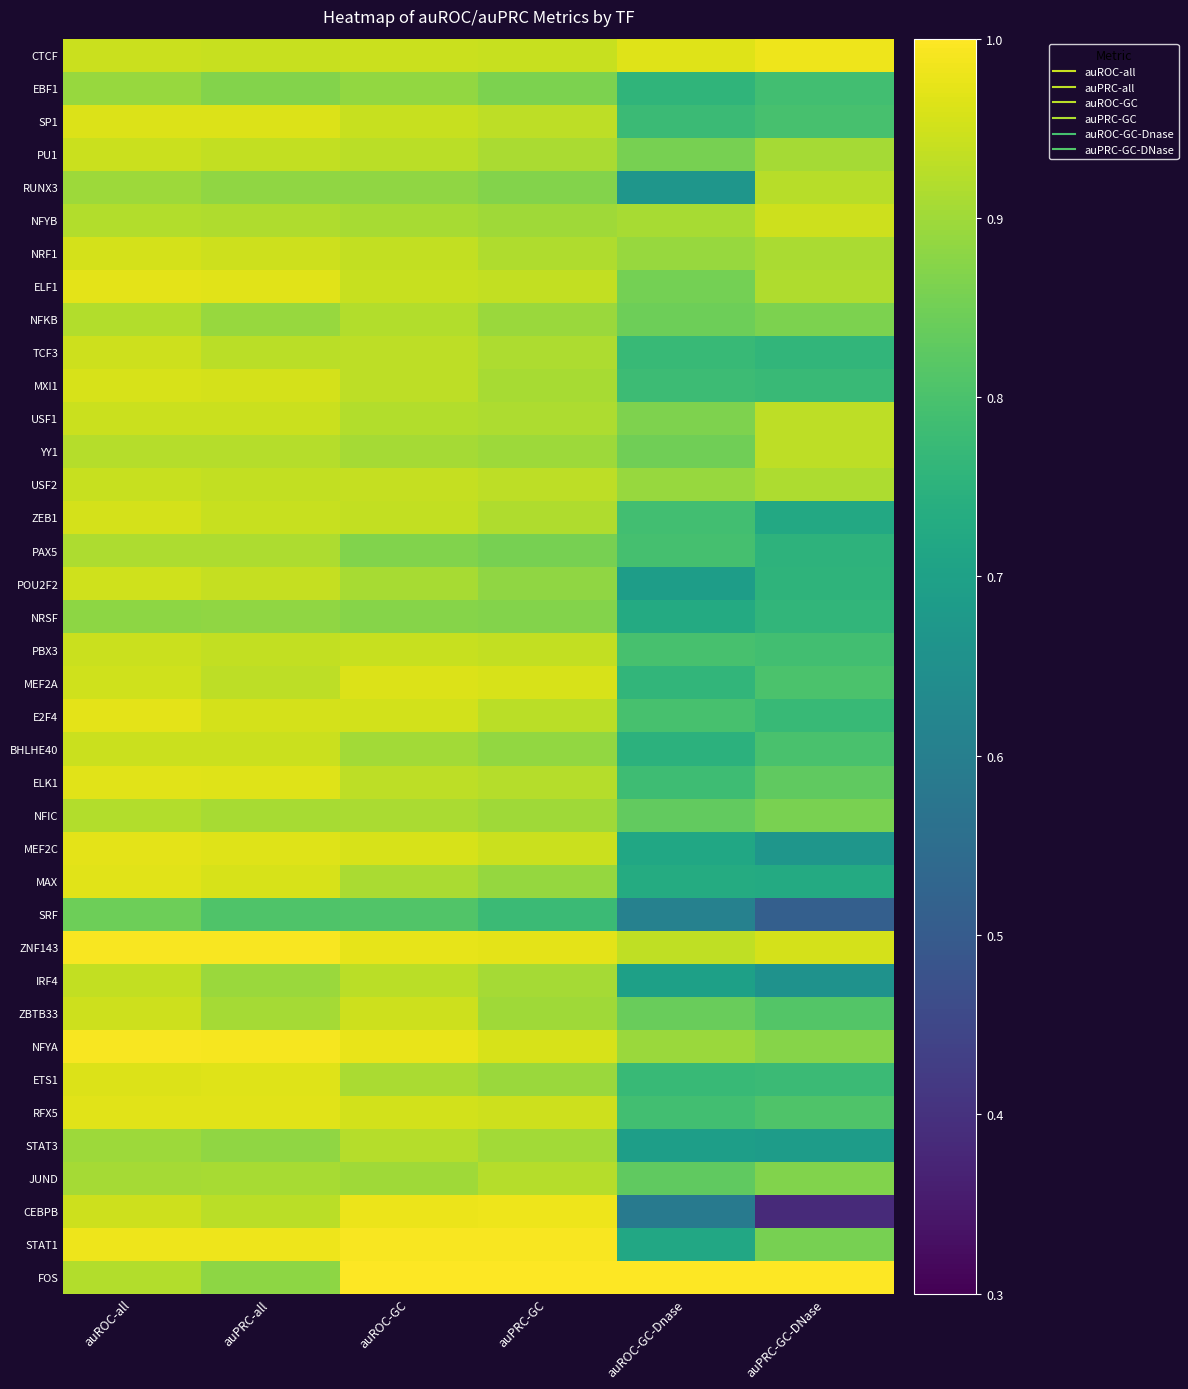

Reading left to right, list all the values displayed in this chart.

CTCF: auROC-all=0.9	auPRC-all=0.9	auROC-GC=0.9	auPRC-GC=0.9	auROC-GC-Dnase=1.0	auPRC-GC-DNase=1.0
EBF1: auROC-all=0.9	auPRC-all=0.9	auROC-GC=0.9	auPRC-GC=0.9	auROC-GC-Dnase=0.8	auPRC-GC-DNase=0.8
SP1: auROC-all=1.0	auPRC-all=1.0	auROC-GC=0.9	auPRC-GC=0.9	auROC-GC-Dnase=0.8	auPRC-GC-DNase=0.8
PU1: auROC-all=0.9	auPRC-all=0.9	auROC-GC=0.9	auPRC-GC=0.9	auROC-GC-Dnase=0.9	auPRC-GC-DNase=0.9
RUNX3: auROC-all=0.9	auPRC-all=0.9	auROC-GC=0.9	auPRC-GC=0.9	auROC-GC-Dnase=0.7	auPRC-GC-DNase=0.9
NFYB: auROC-all=0.9	auPRC-all=0.9	auROC-GC=0.9	auPRC-GC=0.9	auROC-GC-Dnase=0.9	auPRC-GC-DNase=0.9
NRF1: auROC-all=1.0	auPRC-all=0.9	auROC-GC=0.9	auPRC-GC=0.9	auROC-GC-Dnase=0.9	auPRC-GC-DNase=0.9
ELF1: auROC-all=1.0	auPRC-all=1.0	auROC-GC=0.9	auPRC-GC=0.9	auROC-GC-Dnase=0.9	auPRC-GC-DNase=0.9
NFKB: auROC-all=0.9	auPRC-all=0.9	auROC-GC=0.9	auPRC-GC=0.9	auROC-GC-Dnase=0.8	auPRC-GC-DNase=0.9
TCF3: auROC-all=0.9	auPRC-all=0.9	auROC-GC=0.9	auPRC-GC=0.9	auROC-GC-Dnase=0.8	auPRC-GC-DNase=0.8
MXI1: auROC-all=1.0	auPRC-all=1.0	auROC-GC=0.9	auPRC-GC=0.9	auROC-GC-Dnase=0.8	auPRC-GC-DNase=0.8
USF1: auROC-all=0.9	auPRC-all=0.9	auROC-GC=0.9	auPRC-GC=0.9	auROC-GC-Dnase=0.9	auPRC-GC-DNase=0.9
YY1: auROC-all=0.9	auPRC-all=0.9	auROC-GC=0.9	auPRC-GC=0.9	auROC-GC-Dnase=0.8	auPRC-GC-DNase=0.9
USF2: auROC-all=0.9	auPRC-all=0.9	auROC-GC=0.9	auPRC-GC=0.9	auROC-GC-Dnase=0.9	auPRC-GC-DNase=0.9
ZEB1: auROC-all=1.0	auPRC-all=0.9	auROC-GC=0.9	auPRC-GC=0.9	auROC-GC-Dnase=0.8	auPRC-GC-DNase=0.7
PAX5: auROC-all=0.9	auPRC-all=0.9	auROC-GC=0.9	auPRC-GC=0.9	auROC-GC-Dnase=0.8	auPRC-GC-DNase=0.8
POU2F2: auROC-all=0.9	auPRC-all=0.9	auROC-GC=0.9	auPRC-GC=0.9	auROC-GC-Dnase=0.7	auPRC-GC-DNase=0.8
NRSF: auROC-all=0.9	auPRC-all=0.9	auROC-GC=0.9	auPRC-GC=0.9	auROC-GC-Dnase=0.7	auPRC-GC-DNase=0.8
PBX3: auROC-all=0.9	auPRC-all=0.9	auROC-GC=0.9	auPRC-GC=0.9	auROC-GC-Dnase=0.8	auPRC-GC-DNase=0.8
MEF2A: auROC-all=0.9	auPRC-all=0.9	auROC-GC=1.0	auPRC-GC=1.0	auROC-GC-Dnase=0.8	auPRC-GC-DNase=0.8
E2F4: auROC-all=1.0	auPRC-all=1.0	auROC-GC=1.0	auPRC-GC=0.9	auROC-GC-Dnase=0.8	auPRC-GC-DNase=0.8
BHLHE40: auROC-all=0.9	auPRC-all=0.9	auROC-GC=0.9	auPRC-GC=0.9	auROC-GC-Dnase=0.7	auPRC-GC-DNase=0.8
ELK1: auROC-all=1.0	auPRC-all=1.0	auROC-GC=0.9	auPRC-GC=0.9	auROC-GC-Dnase=0.8	auPRC-GC-DNase=0.8
NFIC: auROC-all=0.9	auPRC-all=0.9	auROC-GC=0.9	auPRC-GC=0.9	auROC-GC-Dnase=0.8	auPRC-GC-DNase=0.9
MEF2C: auROC-all=1.0	auPRC-all=1.0	auROC-GC=1.0	auPRC-GC=0.9	auROC-GC-Dnase=0.7	auPRC-GC-DNase=0.7
MAX: auROC-all=1.0	auPRC-all=1.0	auROC-GC=0.9	auPRC-GC=0.9	auROC-GC-Dnase=0.7	auPRC-GC-DNase=0.7
SRF: auROC-all=0.8	auPRC-all=0.8	auROC-GC=0.8	auPRC-GC=0.8	auROC-GC-Dnase=0.6	auPRC-GC-DNase=0.5
ZNF143: auROC-all=1.0	auPRC-all=1.0	auROC-GC=1.0	auPRC-GC=1.0	auROC-GC-Dnase=0.9	auPRC-GC-DNase=1.0
IRF4: auROC-all=0.9	auPRC-all=0.9	auROC-GC=0.9	auPRC-GC=0.9	auROC-GC-Dnase=0.7	auPRC-GC-DNase=0.7
ZBTB33: auROC-all=0.9	auPRC-all=0.9	auROC-GC=0.9	auPRC-GC=0.9	auROC-GC-Dnase=0.8	auPRC-GC-DNase=0.8
NFYA: auROC-all=1.0	auPRC-all=1.0	auROC-GC=1.0	auPRC-GC=1.0	auROC-GC-Dnase=0.9	auPRC-GC-DNase=0.9
ETS1: auROC-all=1.0	auPRC-all=1.0	auROC-GC=0.9	auPRC-GC=0.9	auROC-GC-Dnase=0.8	auPRC-GC-DNase=0.8
RFX5: auROC-all=1.0	auPRC-all=1.0	auROC-GC=1.0	auPRC-GC=0.9	auROC-GC-Dnase=0.8	auPRC-GC-DNase=0.8
STAT3: auROC-all=0.9	auPRC-all=0.9	auROC-GC=0.9	auPRC-GC=0.9	auROC-GC-Dnase=0.7	auPRC-GC-DNase=0.7
JUND: auROC-all=0.9	auPRC-all=0.9	auROC-GC=0.9	auPRC-GC=0.9	auROC-GC-Dnase=0.8	auPRC-GC-DNase=0.9
CEBPB: auROC-all=0.9	auPRC-all=0.9	auROC-GC=1.0	auPRC-GC=1.0	auROC-GC-Dnase=0.6	auPRC-GC-DNase=0.4
STAT1: auROC-all=1.0	auPRC-all=1.0	auROC-GC=1.0	auPRC-GC=1.0	auROC-GC-Dnase=0.7	auPRC-GC-DNase=0.9
FOS: auROC-all=0.9	auPRC-all=0.9	auROC-GC=1.0	auPRC-GC=1.0	auROC-GC-Dnase=1.0	auPRC-GC-DNase=1.0